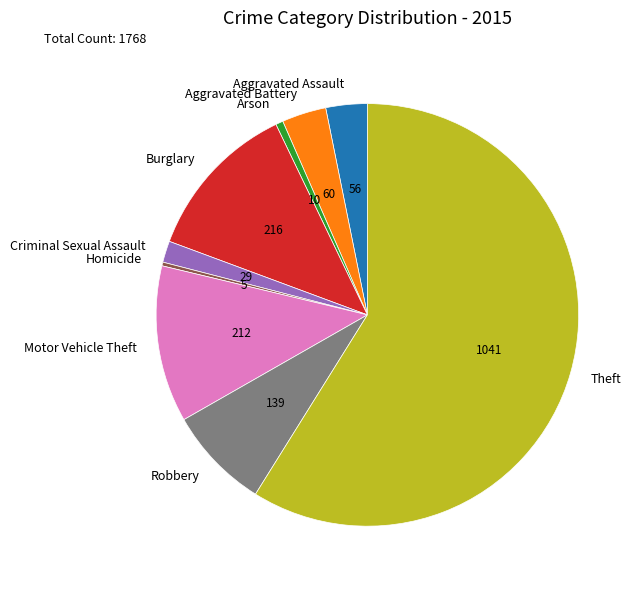

Which slice is the largest?

Theft